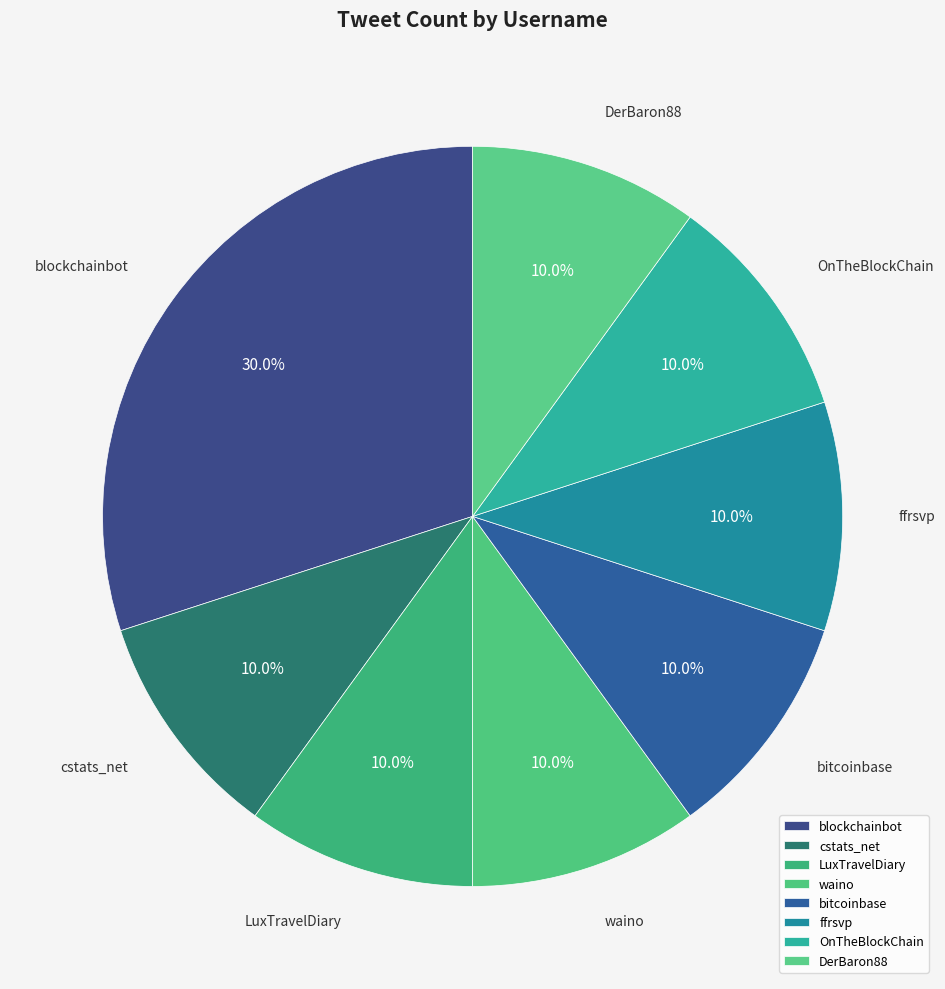

To the nearest percent, what portion does ffrsvp represent?

10%